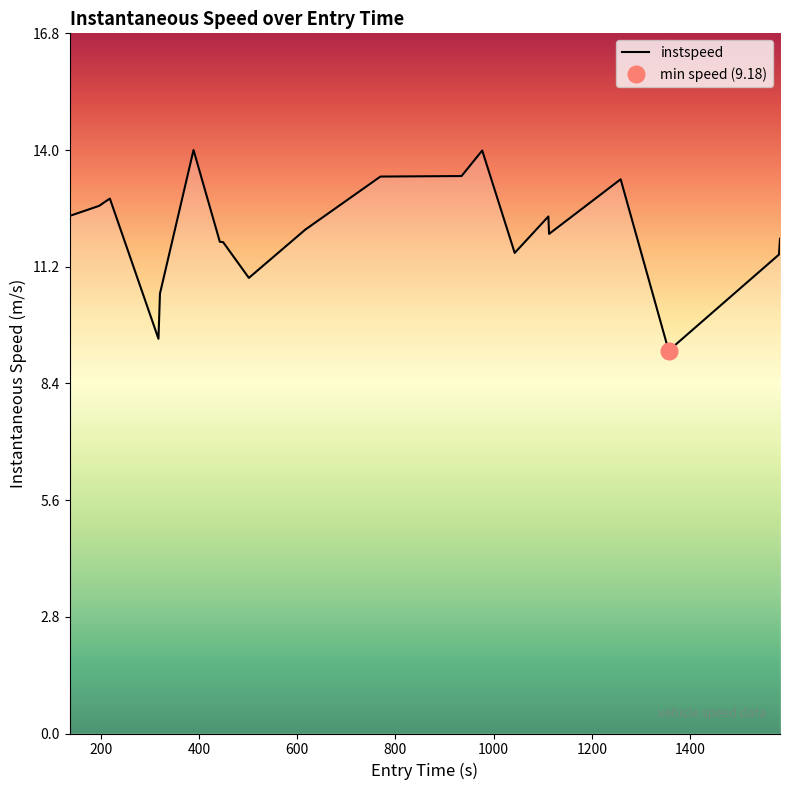

What is the lowest value of the instspeed series?

9.2